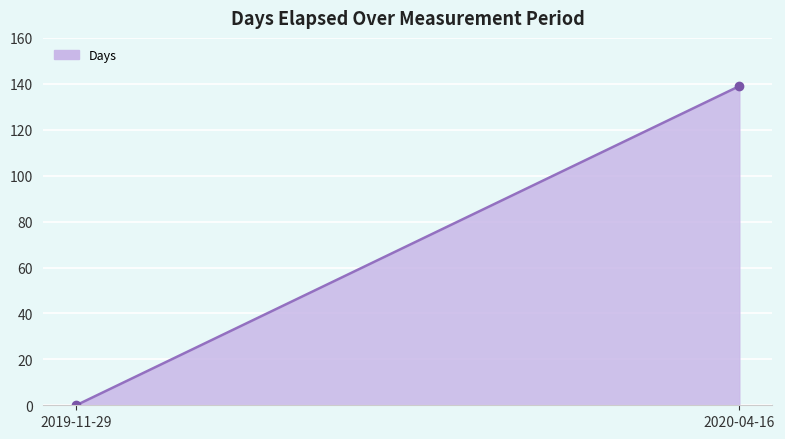

The value at 2019-11-29 is 94. True or false?

False